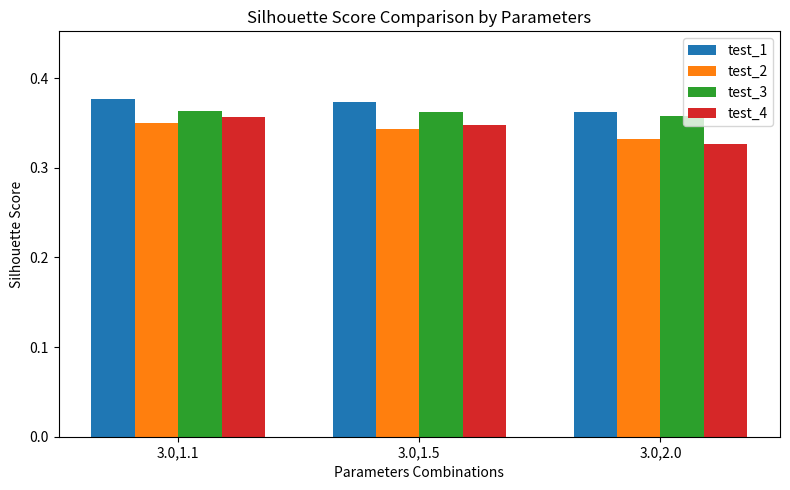

True or false: test_4 has a value of 0.2 at 3.0,2.0.

False